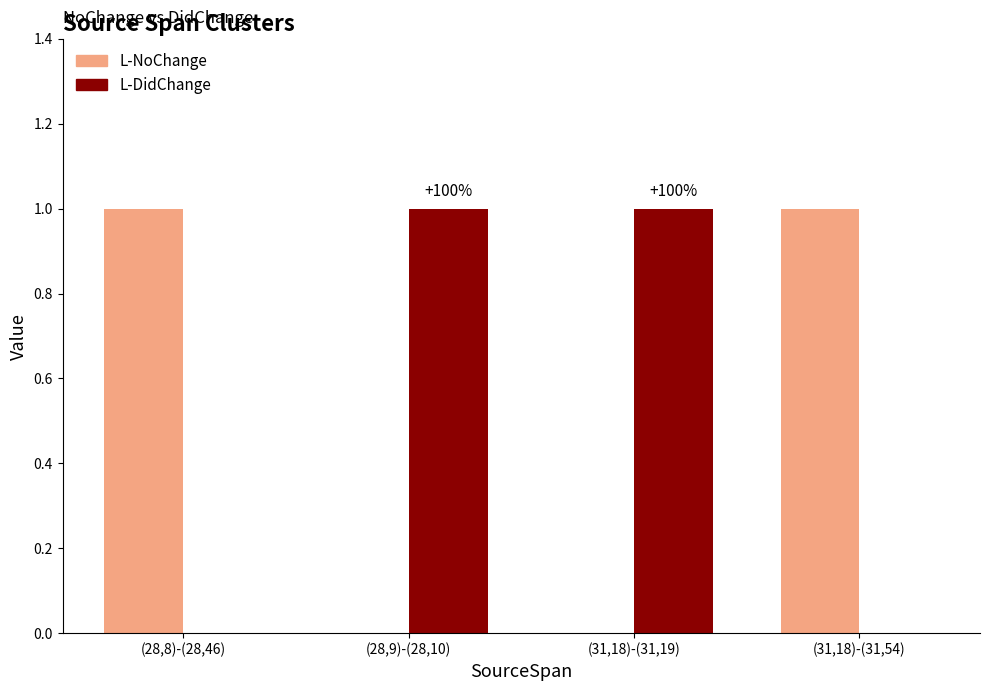

The value of L-DidChange at (31,18)-(31,19) is 1. True or false?

True